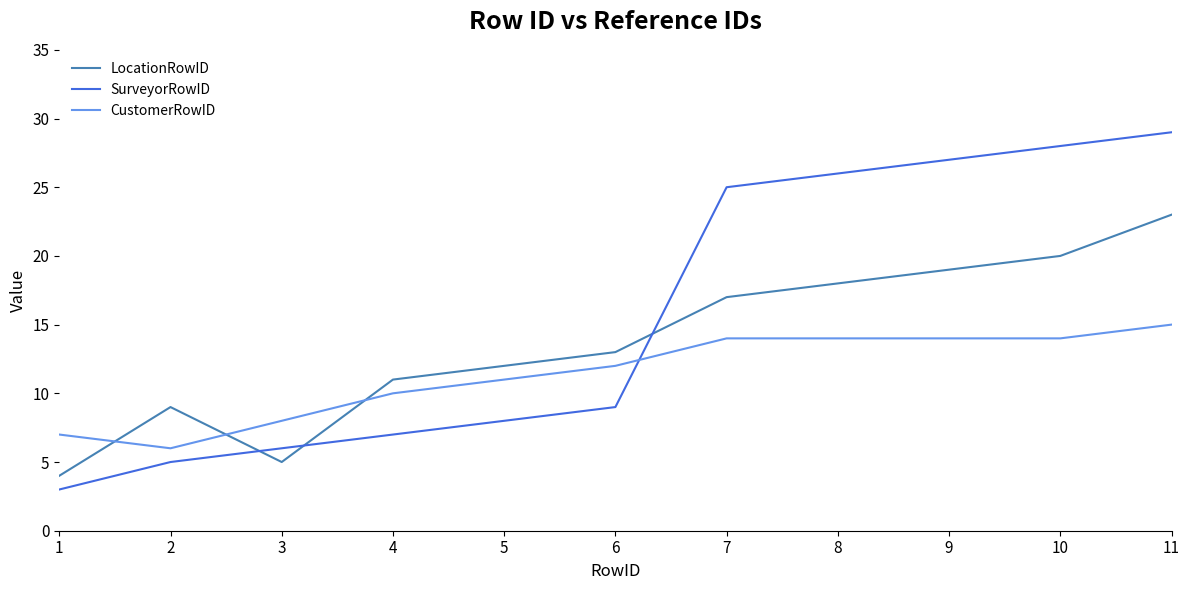

Is it true that LocationRowID equals 22 at 5?

False